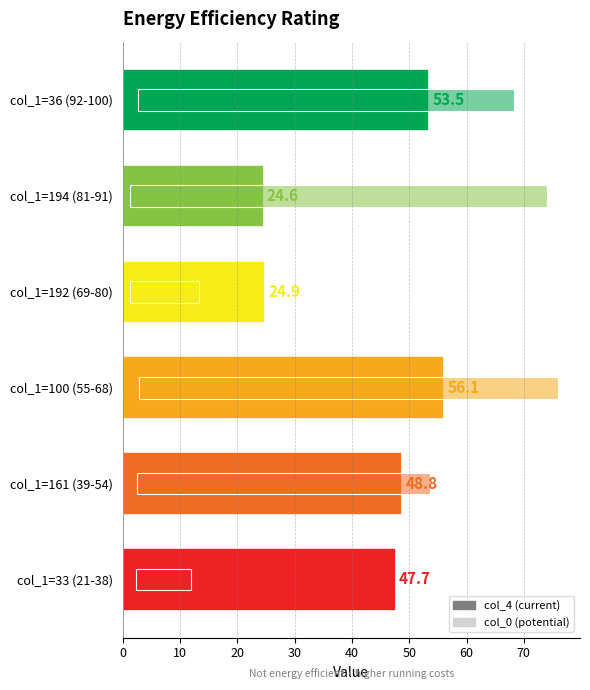

How many data points in col_4 (current) are less than 48?

3